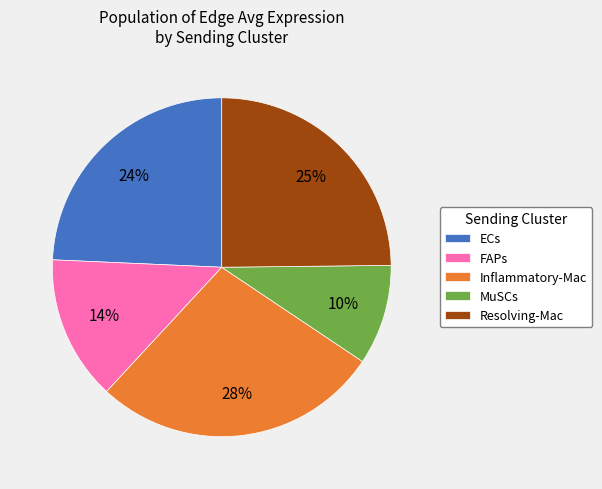

Does FAPs represent more than half of the total?

No